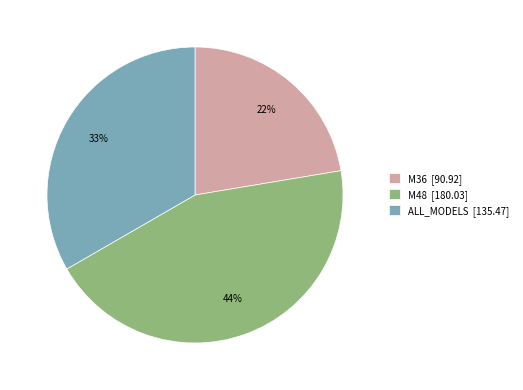

How many slices are in this pie chart?

3